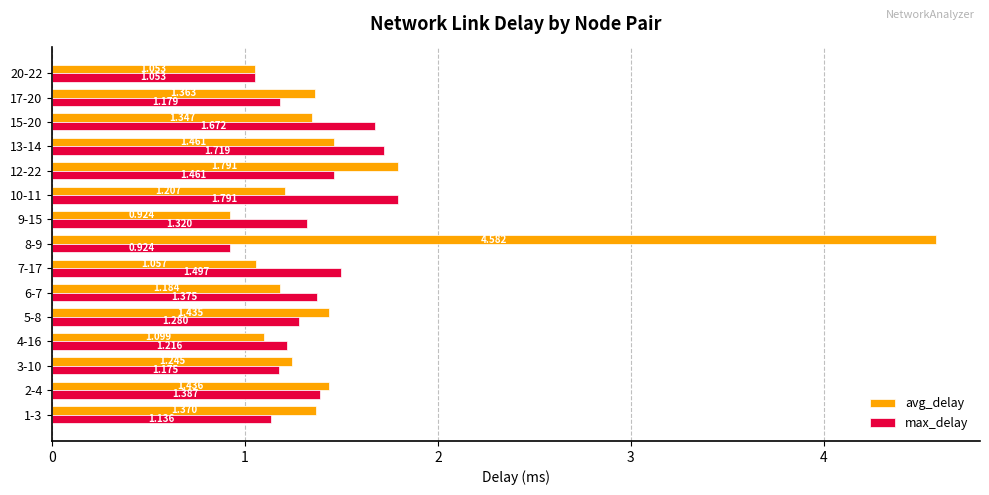

Where is avg_delay nearest to the value 2?

12-22